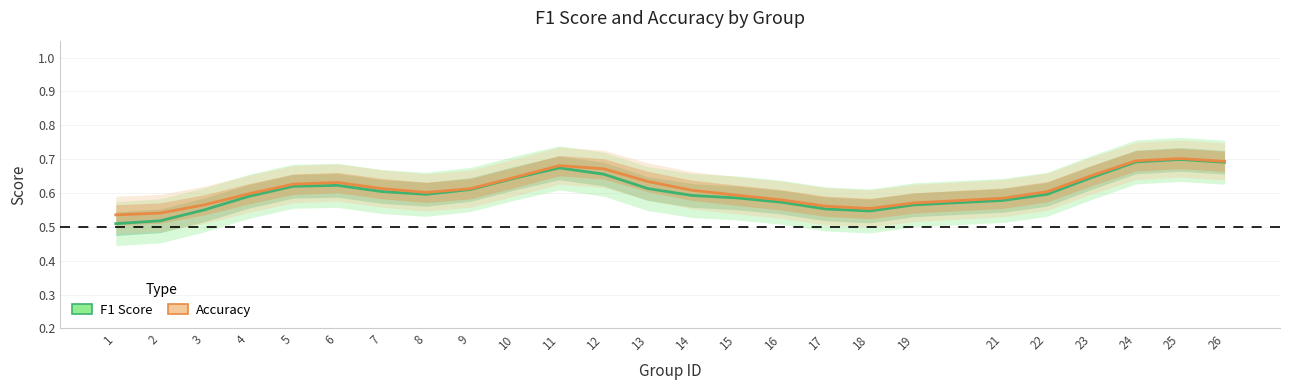

What value does the Accuracy series have at 8?

0.6